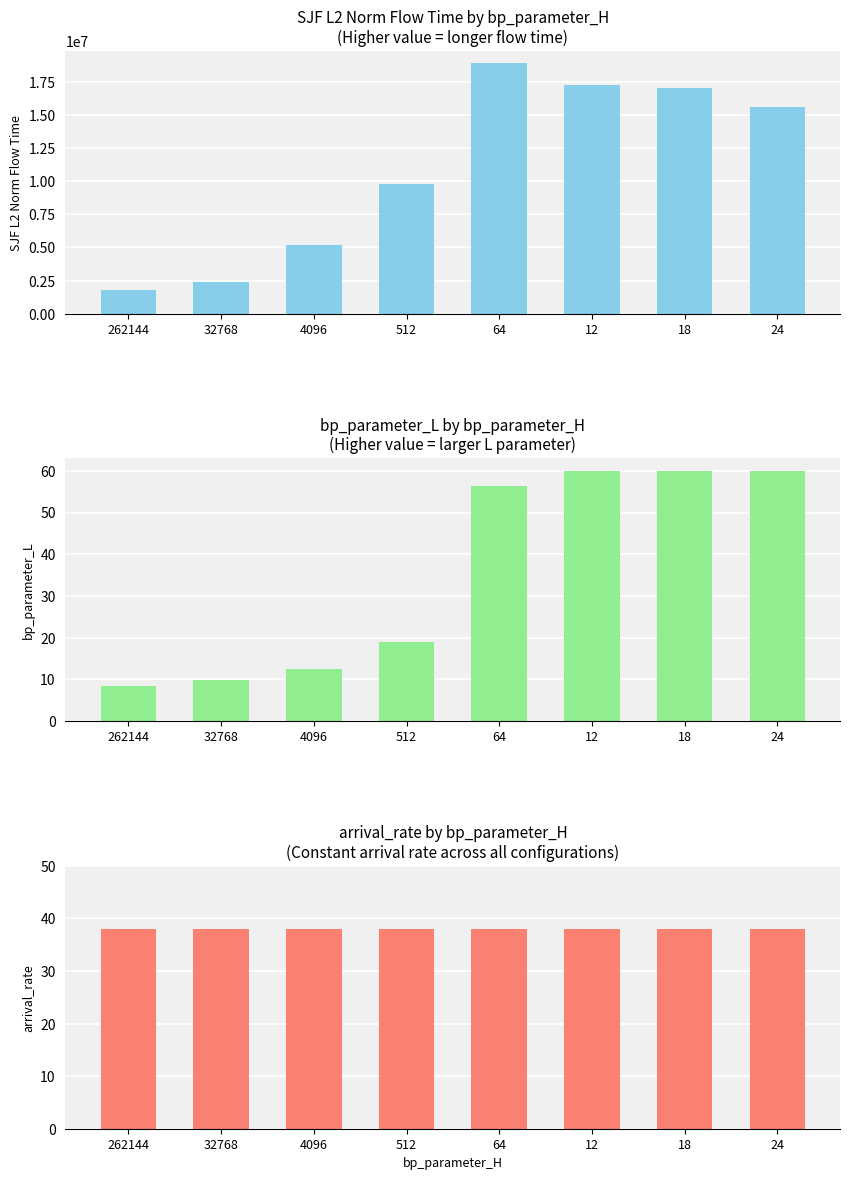

What is the total value across all series at 18?

17061307.2